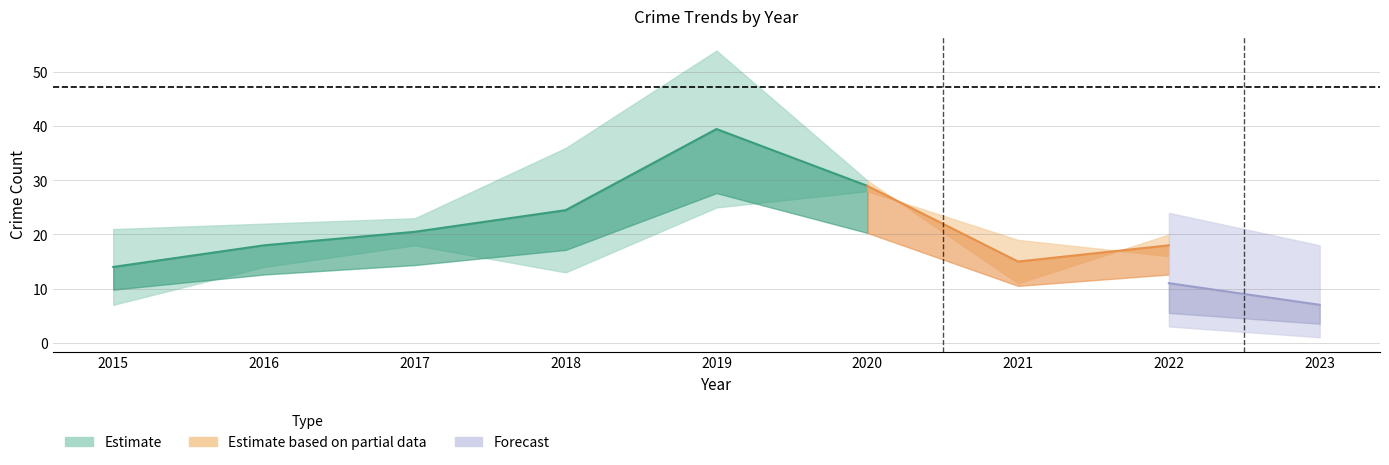

True or false: Total and Robbery intersect in this chart.

False